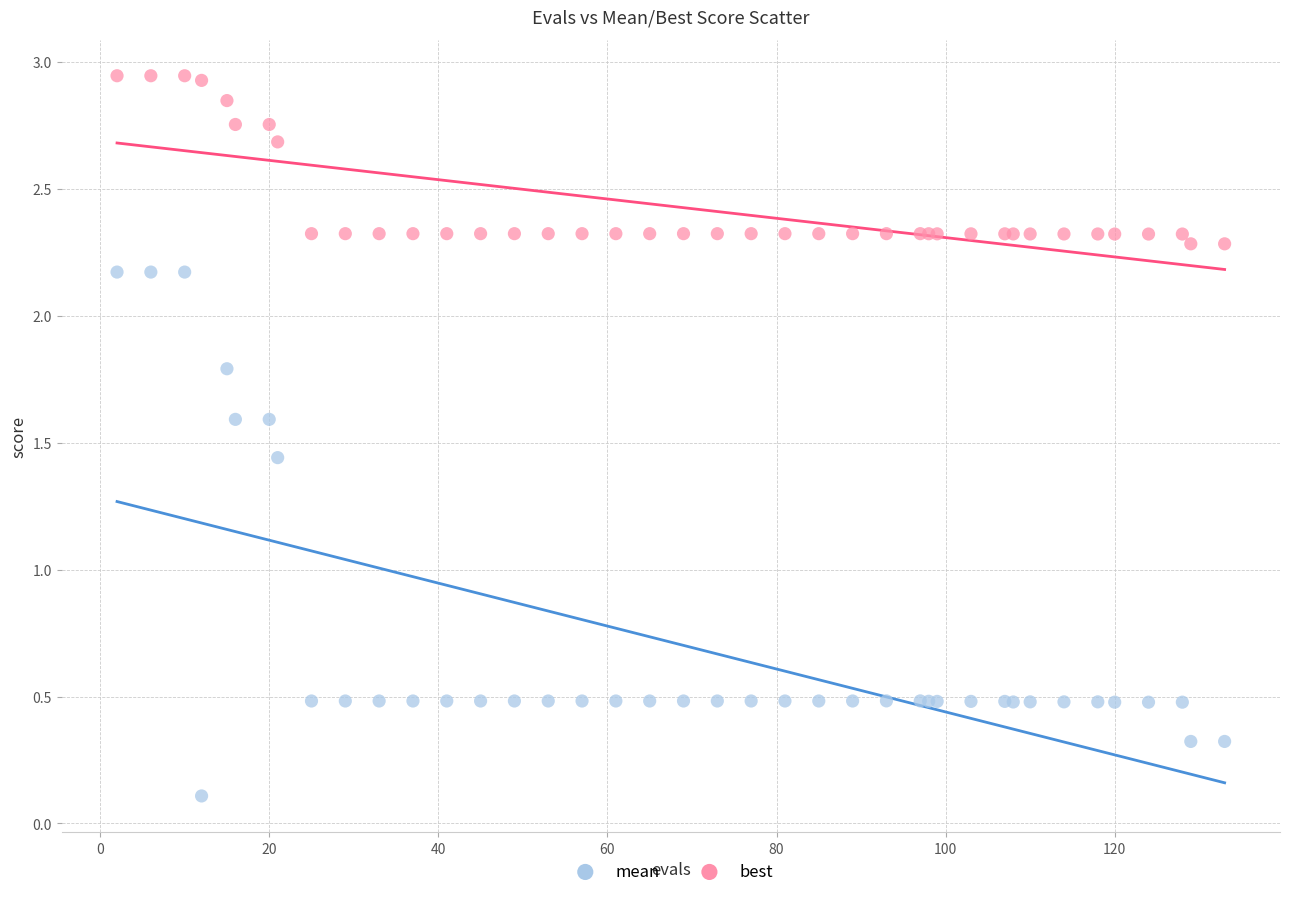

Which series reaches the minimum Y coordinate?

best